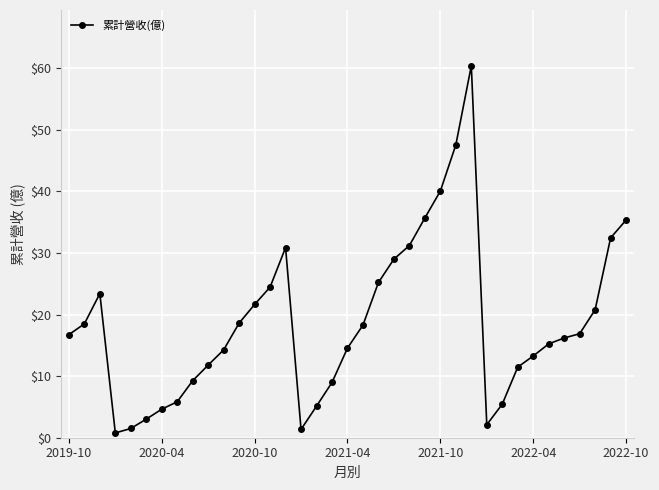

What is the average value?

18.7